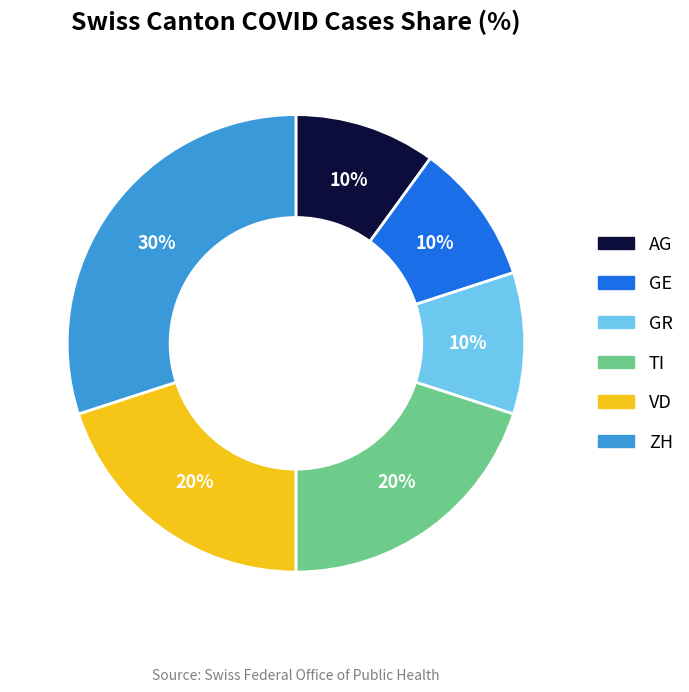

Is there a majority slice in this chart?

No